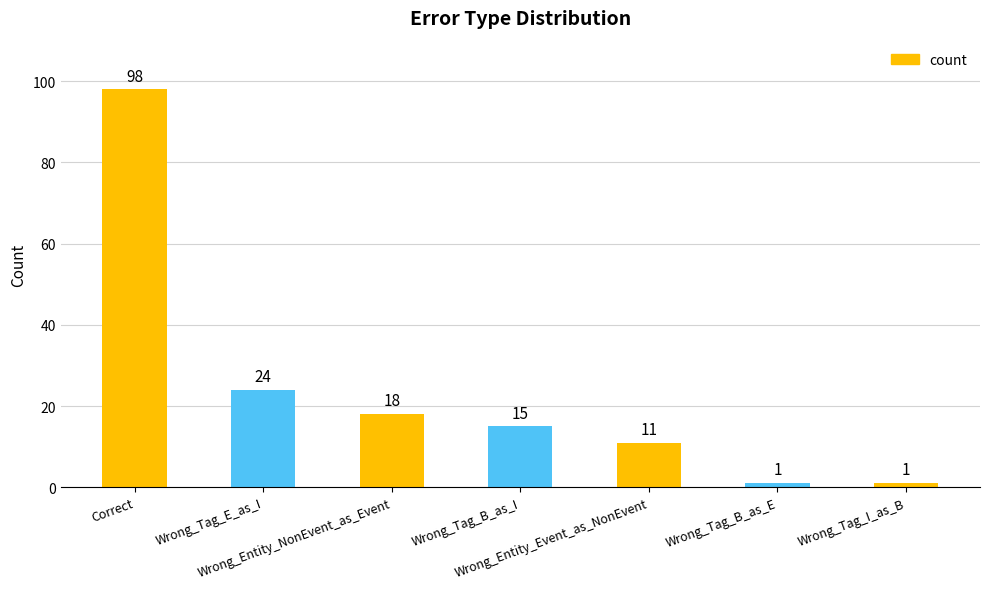

What is the average value?

24